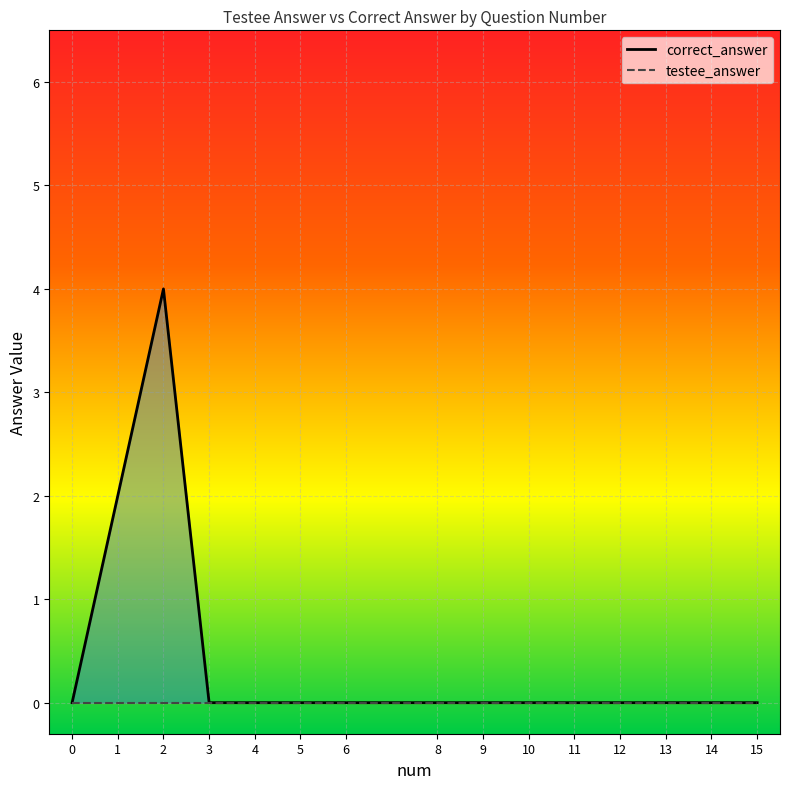

Which series has the widest spread of values?

correct_answer